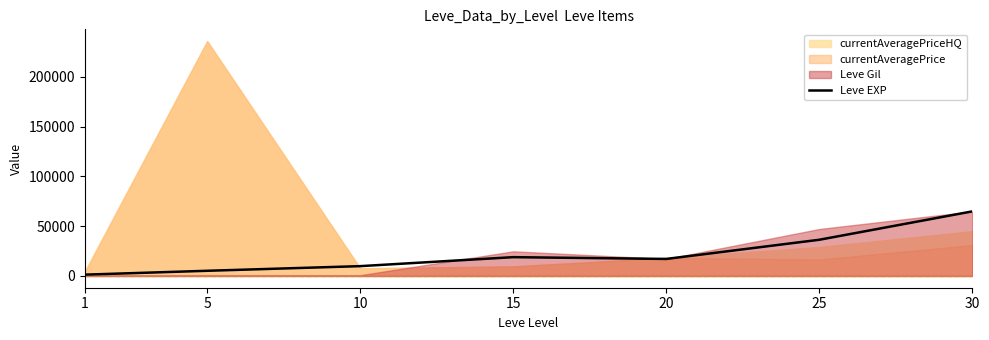

What is the minimum value shown in the chart?

1330